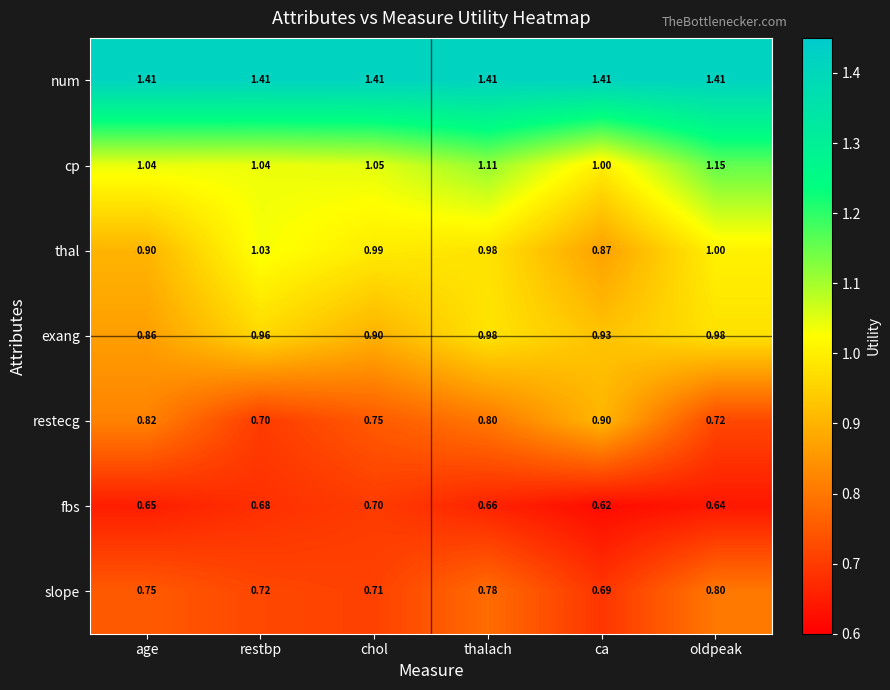

Rank the series by their maximum value, from lowest to highest.

fbs, slope, restecg, exang, thal, cp, num